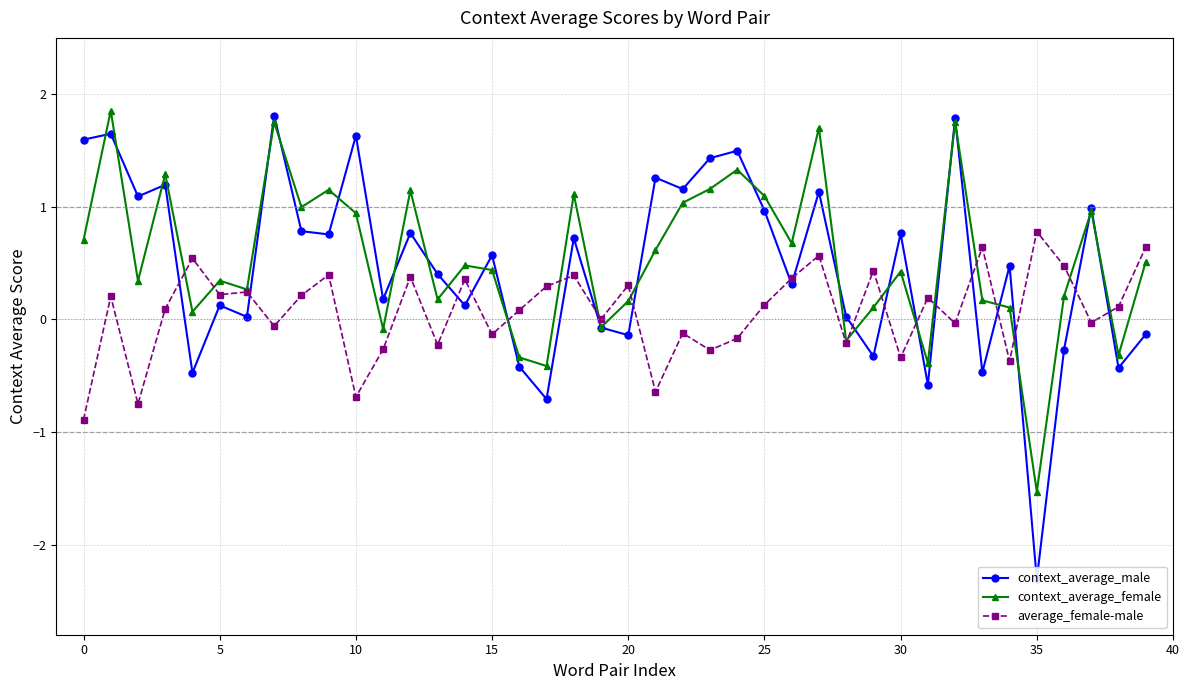

At how many categories does at least one series exceed 0?

40